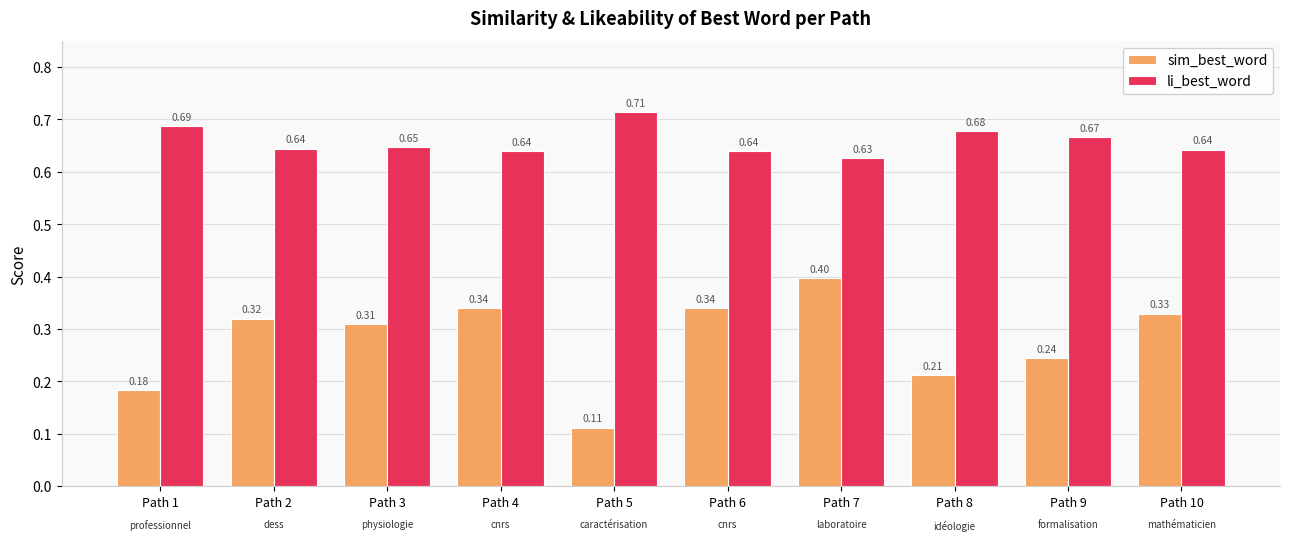

At which category is the sum across all series the highest?

Path 7